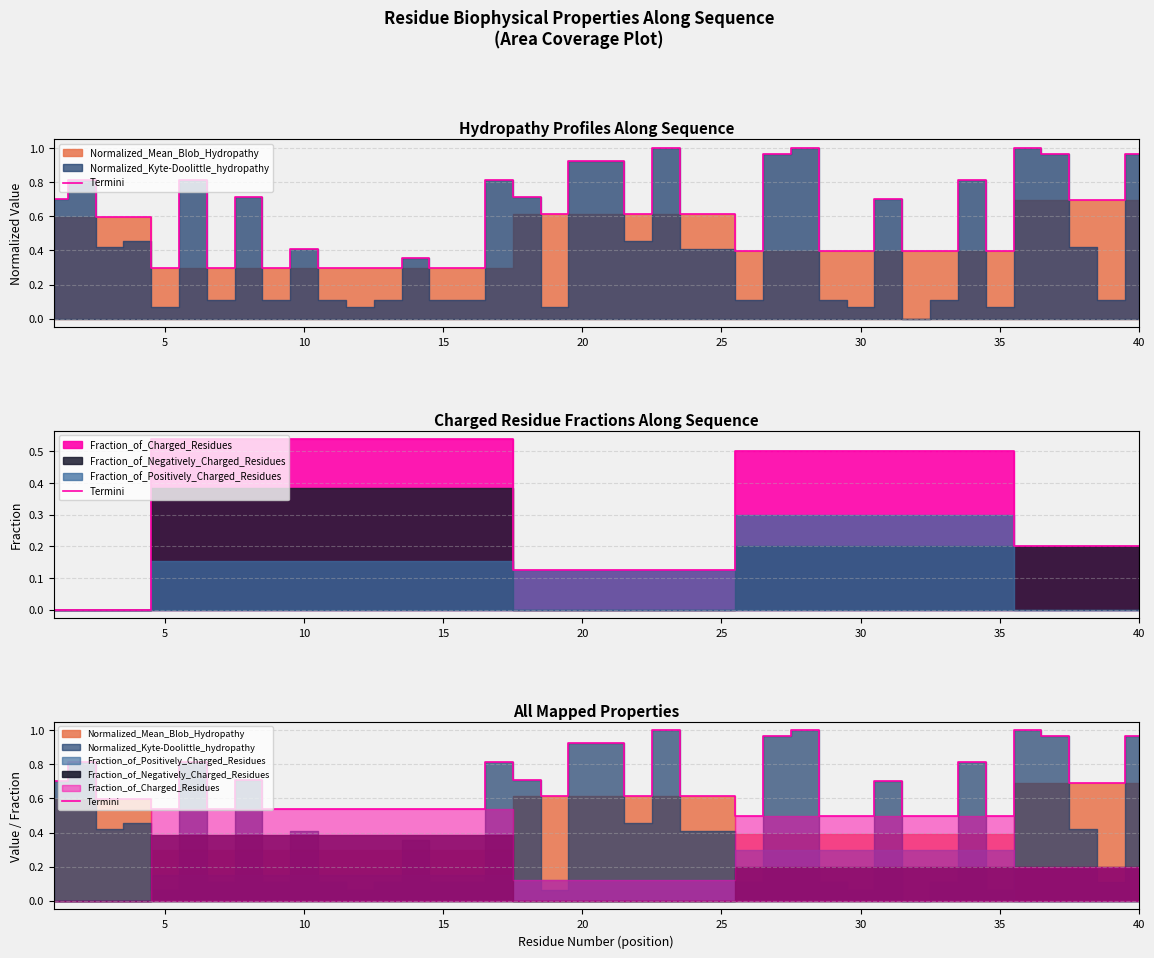

How many data points does each series have?

40